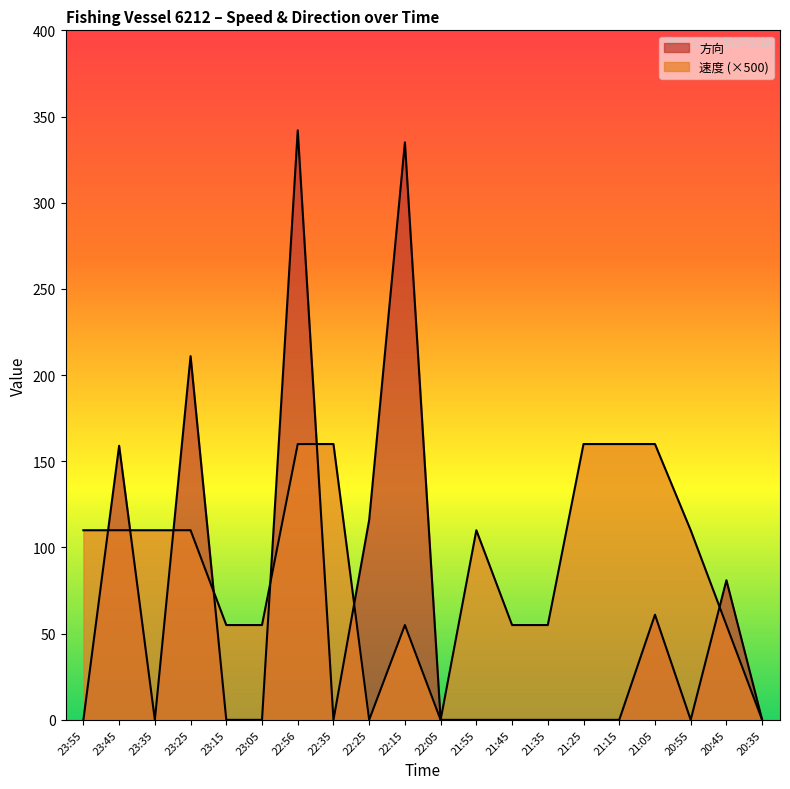

Is it true that 方向 equals 56 at 22:25?

False